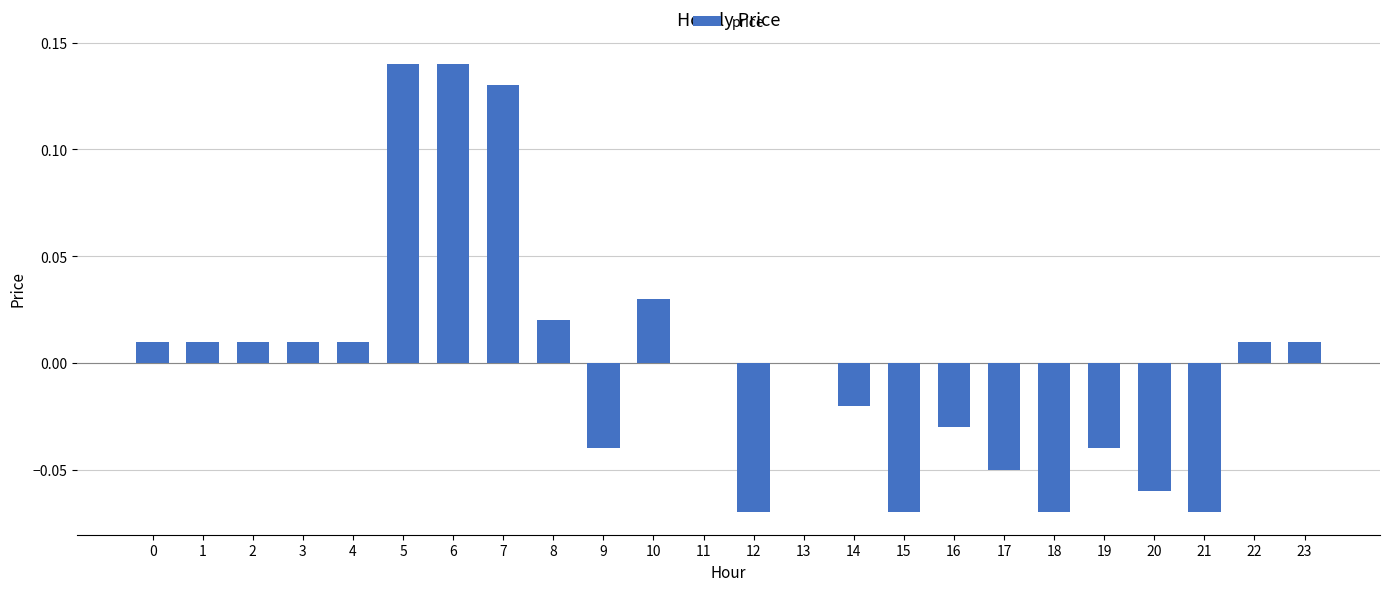

Which has a higher value, 8 or 21?

8